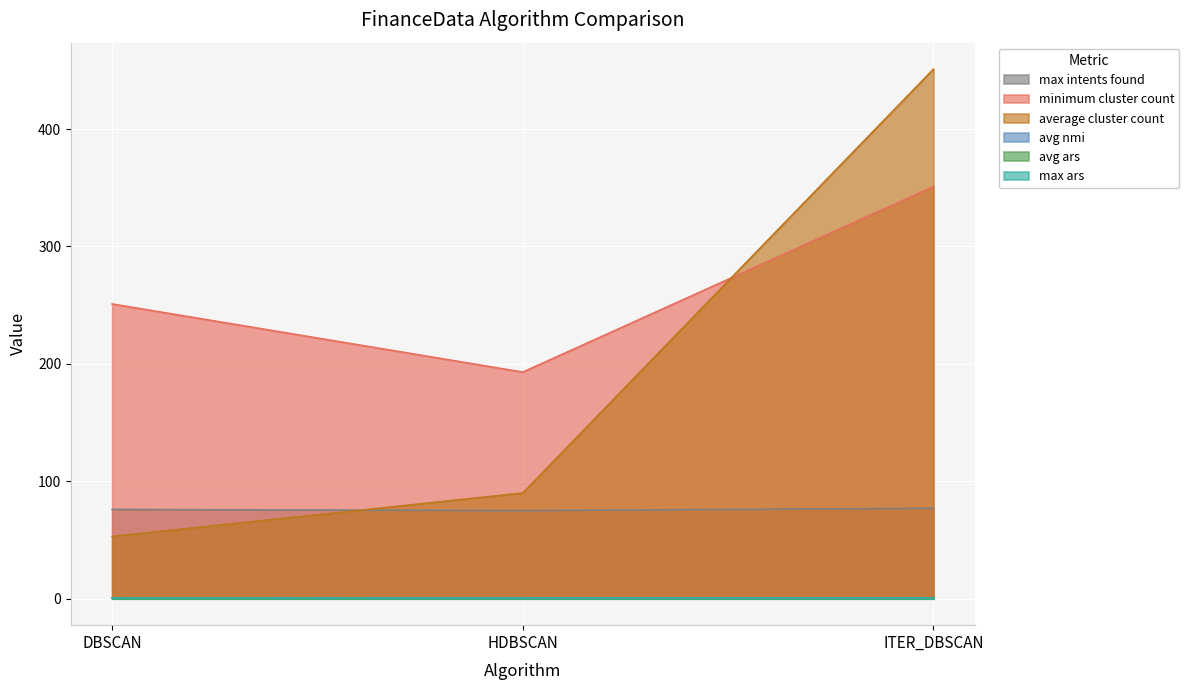

Which category has the highest value in the avg ars series?

ITER_DBSCAN